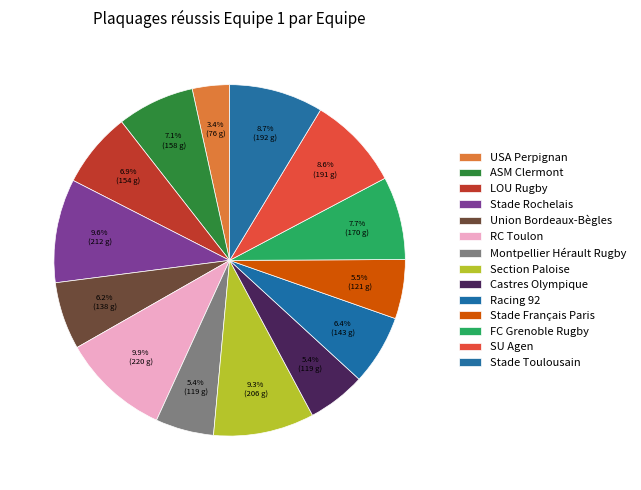

Approximately how many times larger is the value at Racing 92 compared to LOU Rugby?

0.9